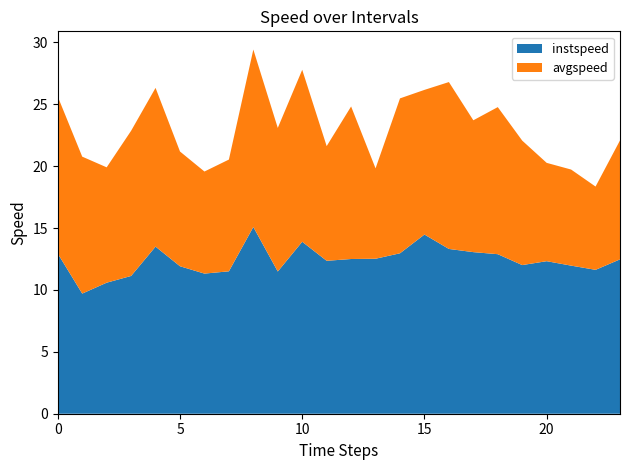

Reading left to right, transcribe all the data shown in this chart.

instspeed: 0=12.9	1=9.7	2=10.6	3=11.1	4=13.5	5=11.9	6=11.3	7=11.5	8=15.1	9=11.5	10=13.9	11=12.4	12=12.5	13=12.5	14=13.0	15=14.5	16=13.3	17=13.1	18=12.9	19=12.0	20=12.3	21=12.0	22=11.6	23=12.5
avgspeed: 0=12.7	1=11.1	2=9.3	3=11.7	4=12.8	5=9.3	6=8.2	7=9.0	8=14.3	9=11.6	10=13.9	11=9.3	12=12.3	13=7.3	14=12.5	15=11.7	16=13.5	17=10.6	18=11.9	19=10.1	20=7.9	21=7.8	22=6.7	23=9.6